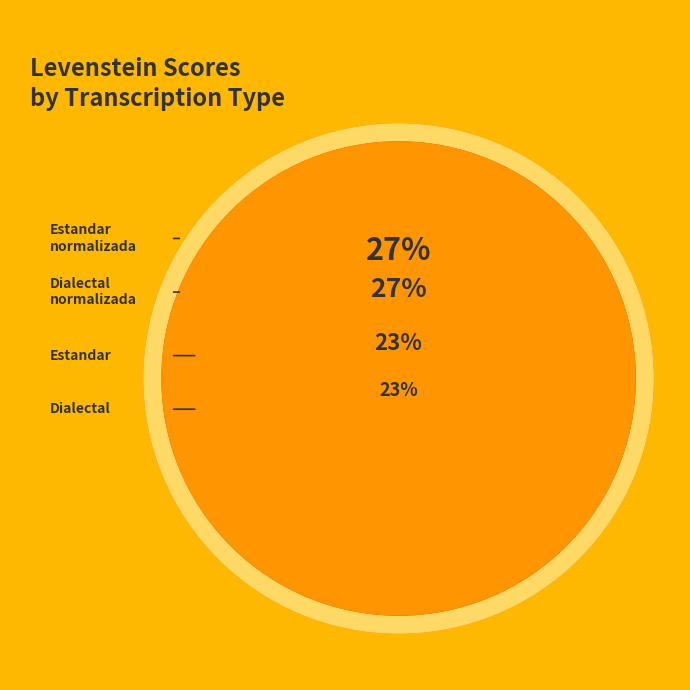

To the nearest percent, what percentage of the pie is Dialectal?

23%